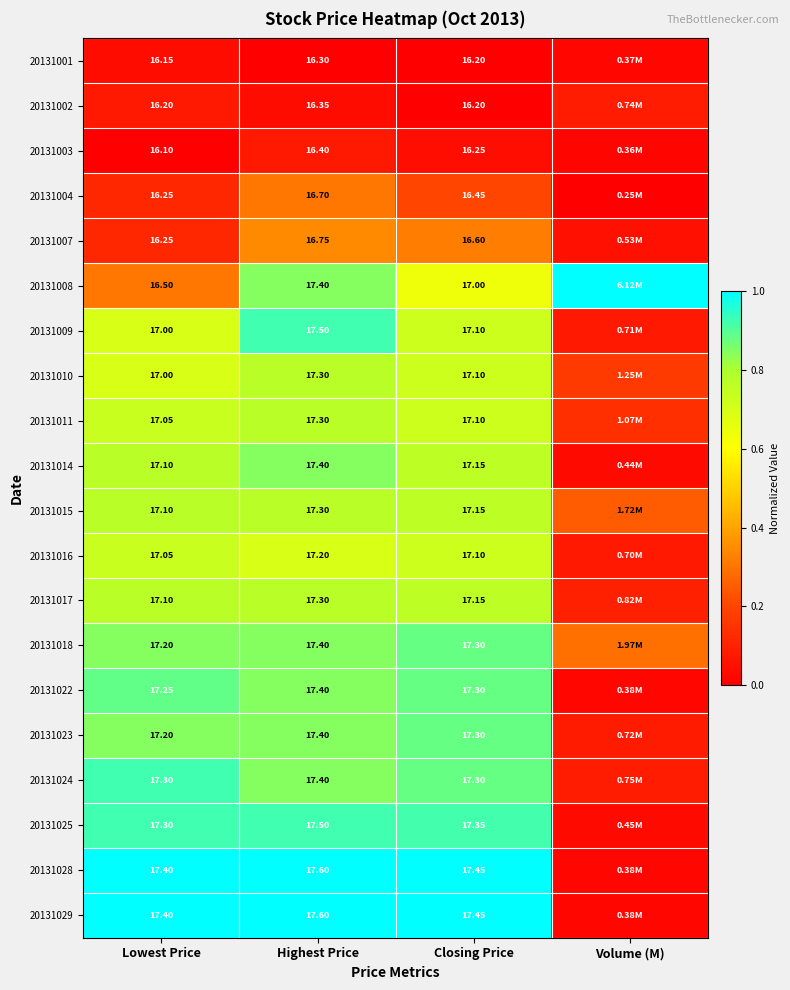

Is the value of 20131023 at Closing Price greater than the value of 20131007 at Closing Price?

Yes